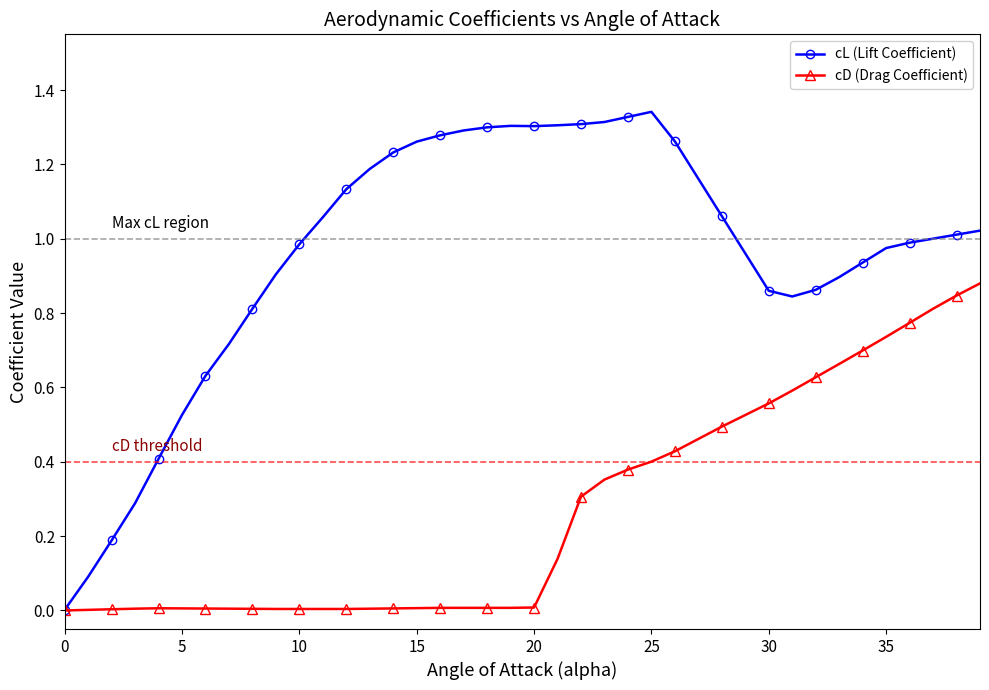

Which series has the largest total across all categories?

cL (Lift Coefficient)